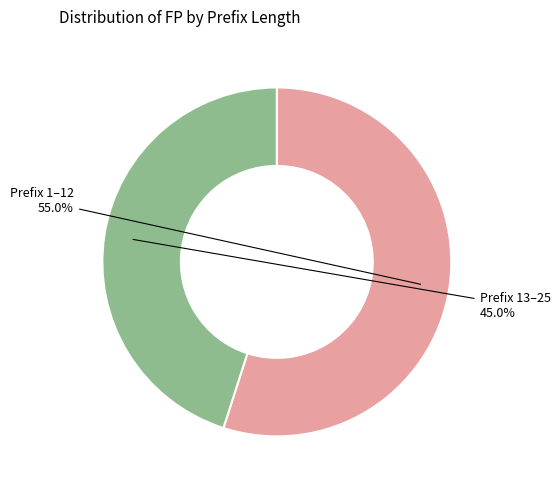

Do Prefix 1–12 and Prefix 13–25 together represent more than half of the pie?

Yes